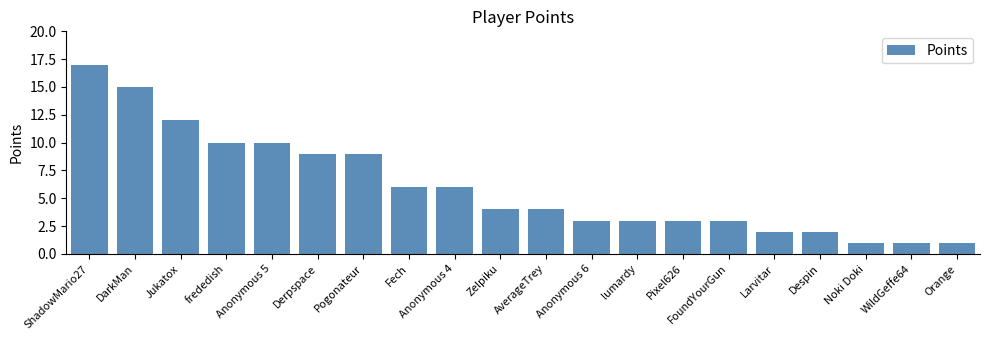

What is the label of the 13th bar from the right?

Fech